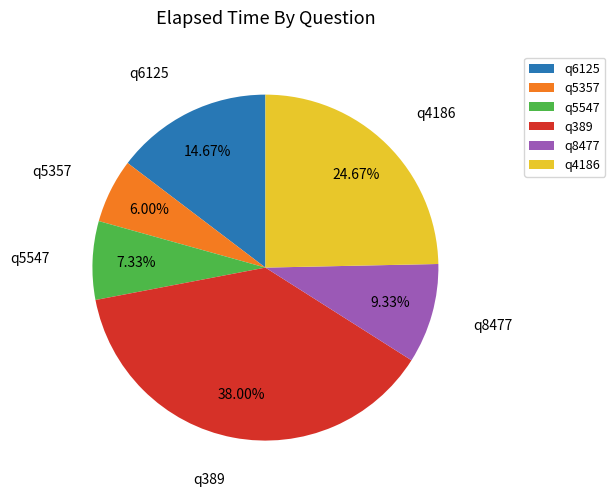

Which category has the smallest portion of the pie?

q5357